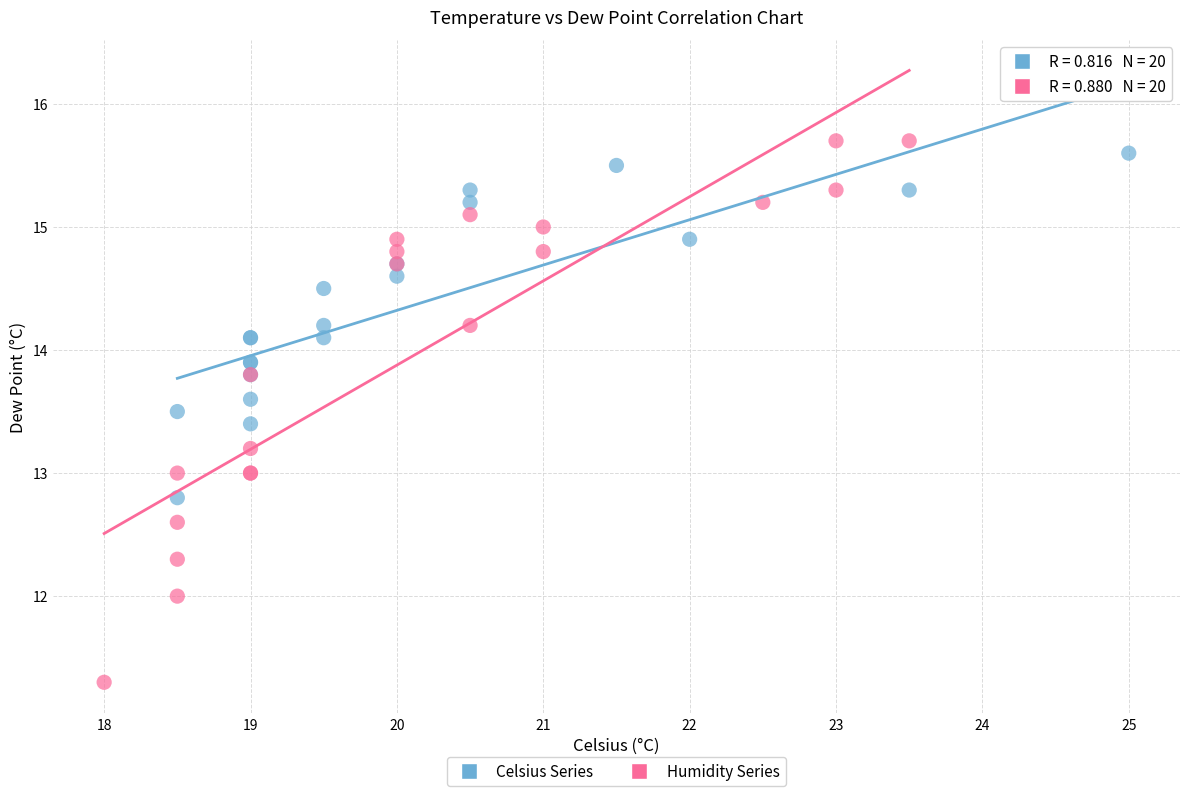

What are all the series names shown in the legend?

Celsius Series, Humidity Series